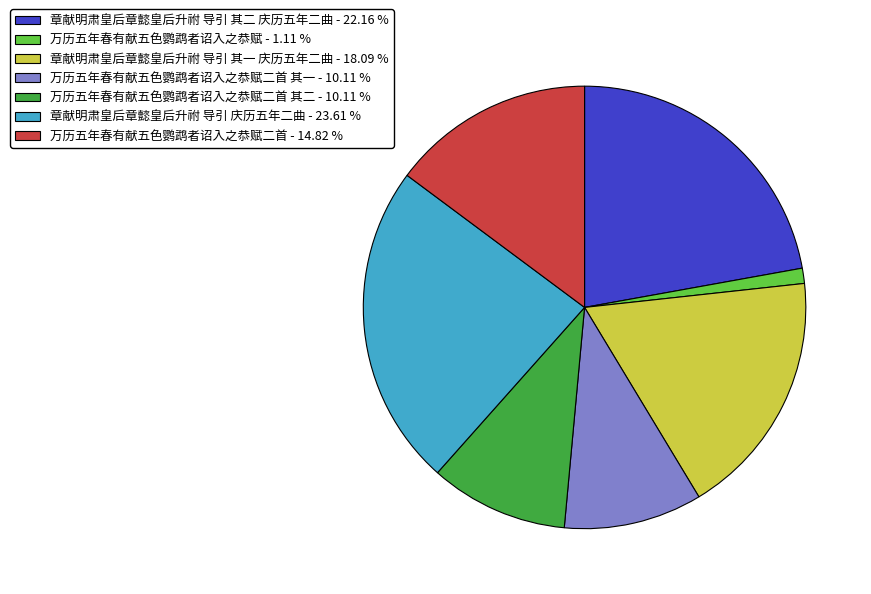

Is there any slice that represents more than half of the pie?

No